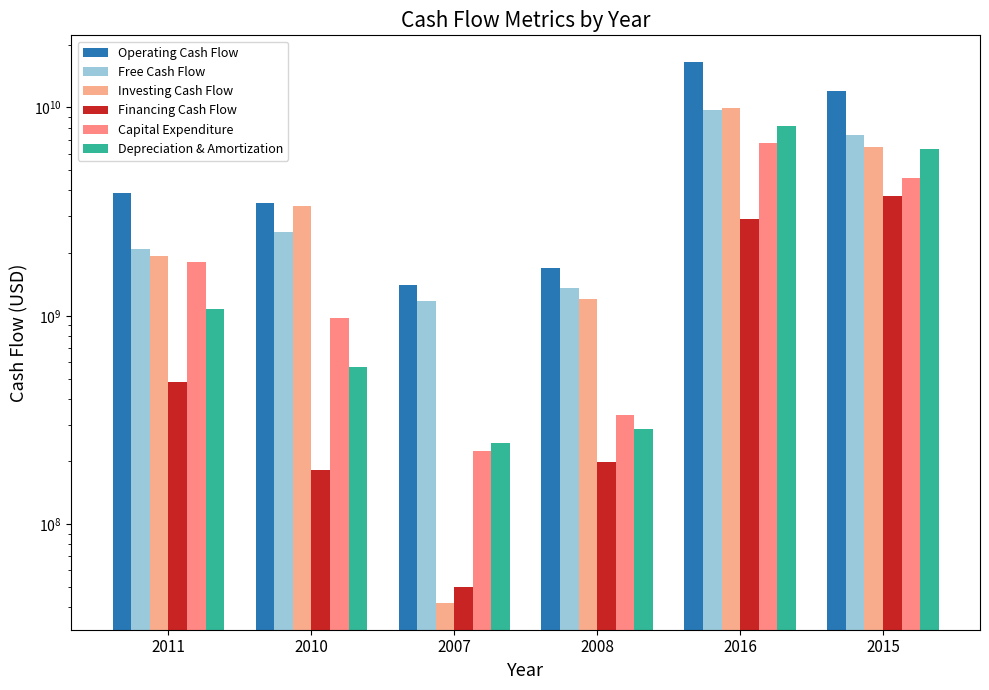

Reading left to right, list all the values displayed in this chart.

Operating Cash Flow: 2011=3903000000	2010=3495000000	2007=1405000000	2008=1697000000	2016=16443000000	2015=11920000000
Free Cash Flow: 2011=2092000000	2010=2516000000	2007=1181000000	2008=1364000000	2016=9706000000	2015=7331000000
Investing Cash Flow: 2011=1930000000	2010=3360000000	2007=42000000	2008=1199000000	2016=9876000000	2015=6450000000
Financing Cash Flow: 2011=482000000	2010=181000000	2007=50000000	2008=198000000	2016=2911000000	2015=3763000000
Capital Expenditure: 2011=1811000000	2010=979000000	2007=224000000	2008=333000000	2016=6737000000	2015=4589000000
Depreciation & Amortization: 2011=1083000000	2010=568000000	2007=246000000	2008=287000000	2016=8116000000	2015=6281000000